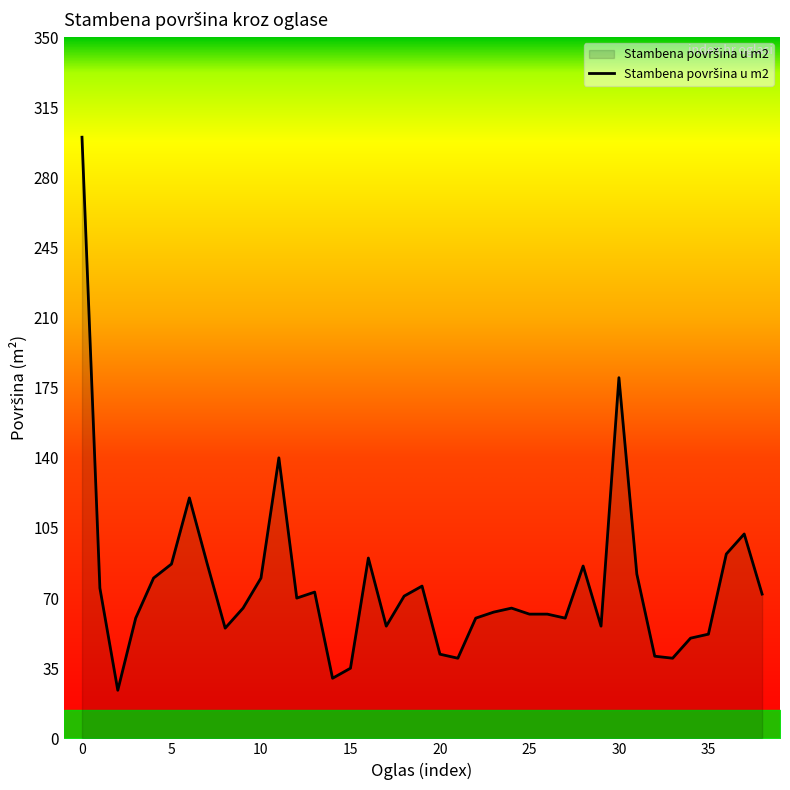

What is the smallest value displayed?

24